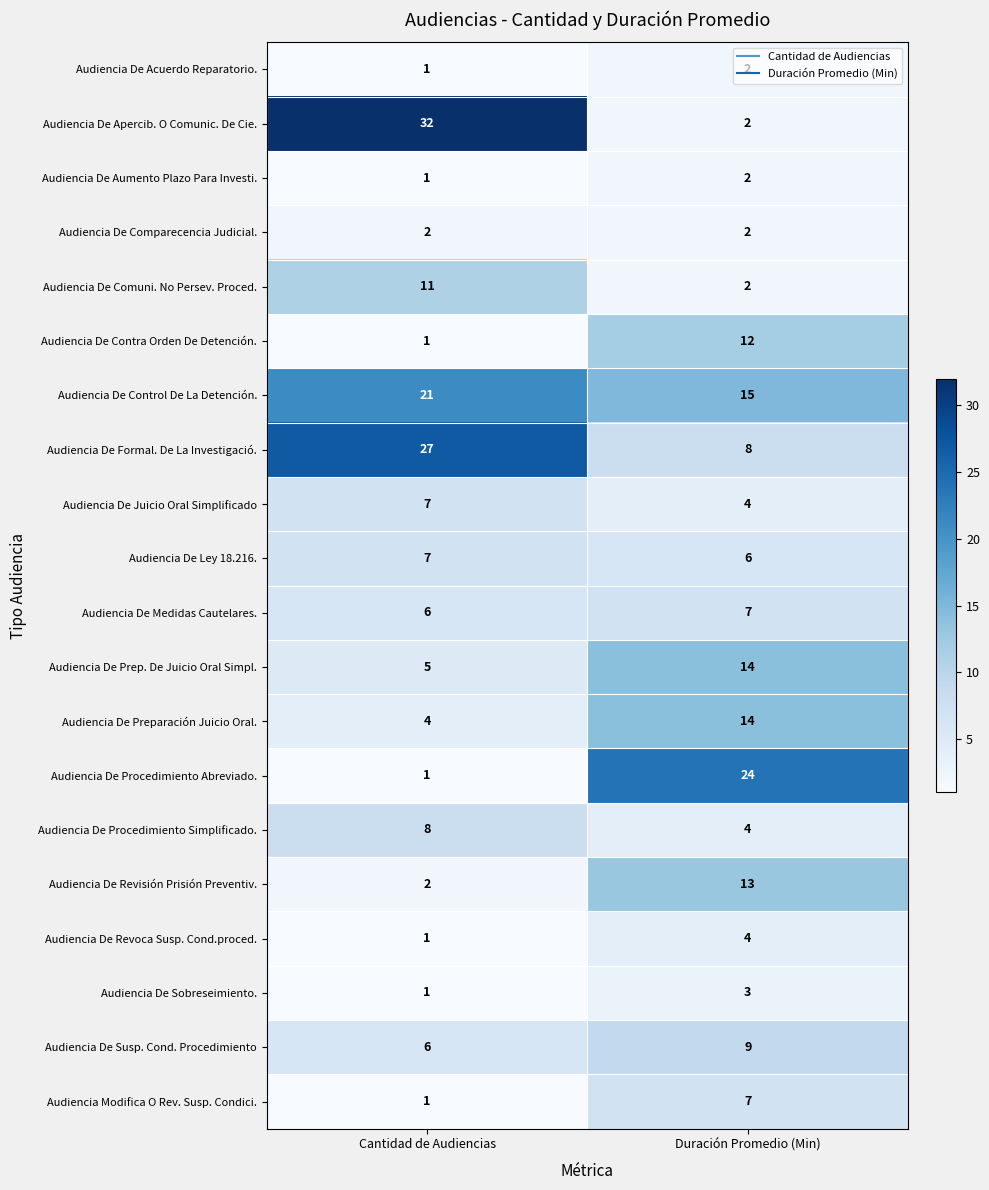

Count the number of categories in the chart.

2